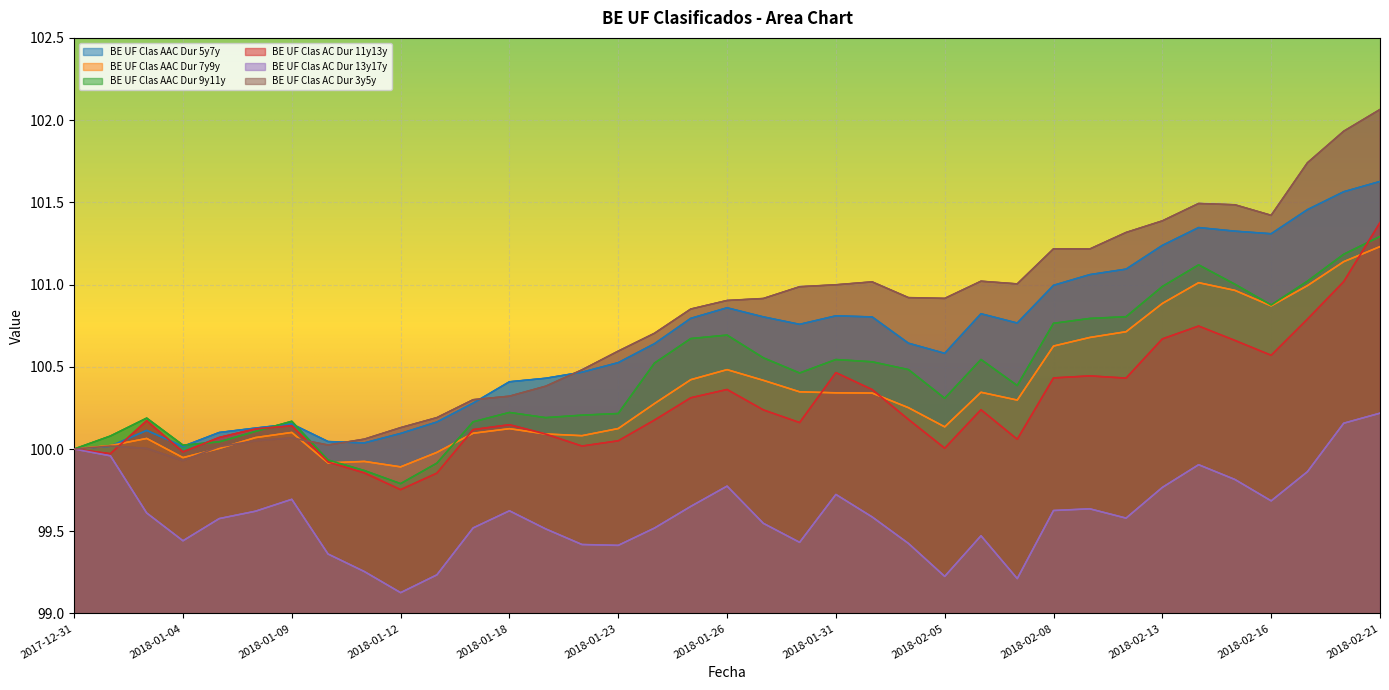

How many intersections are there between BE UF Clas AC Dur 11y13y and BE UF Clas AAC Dur 9y11y?

3